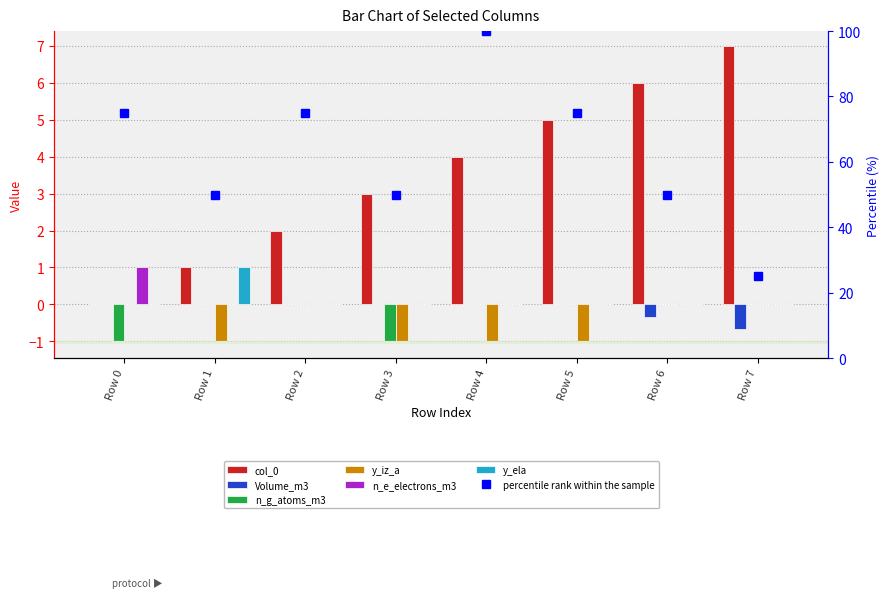

What is the spread (max minus min) of values at 3?

4.0